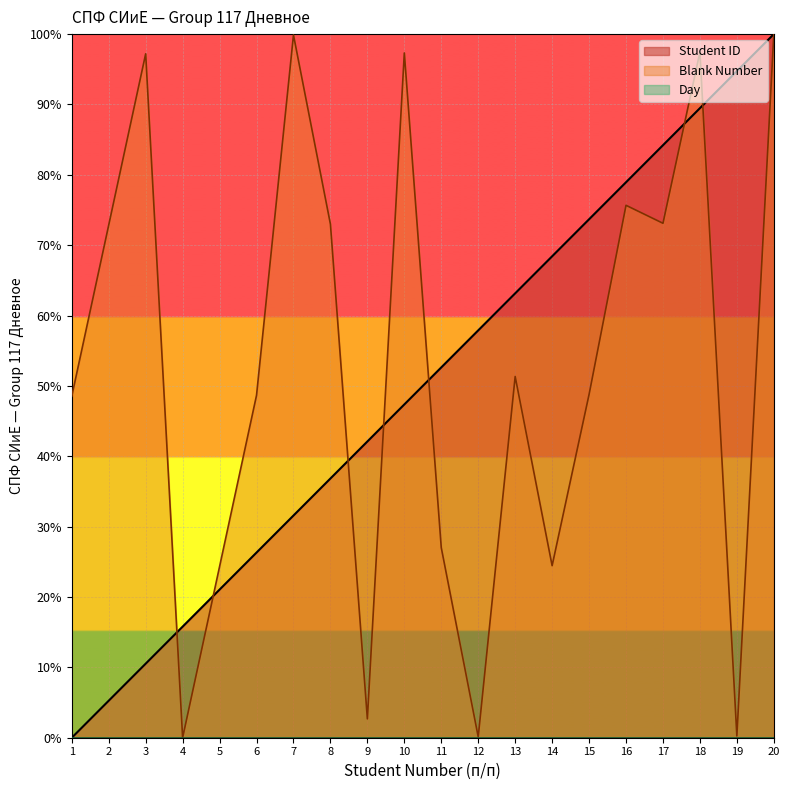

In Blank Number, how many points are lower than both neighbors (excluding endpoints)?

6